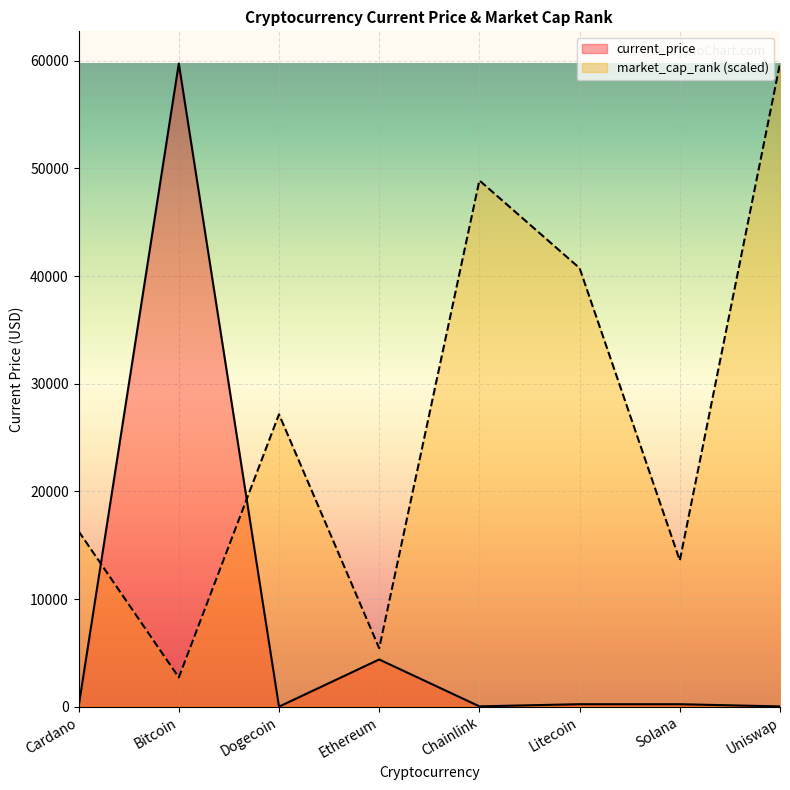

After their last crossing, which series has the higher values: current_price or market_cap_rank?

market_cap_rank